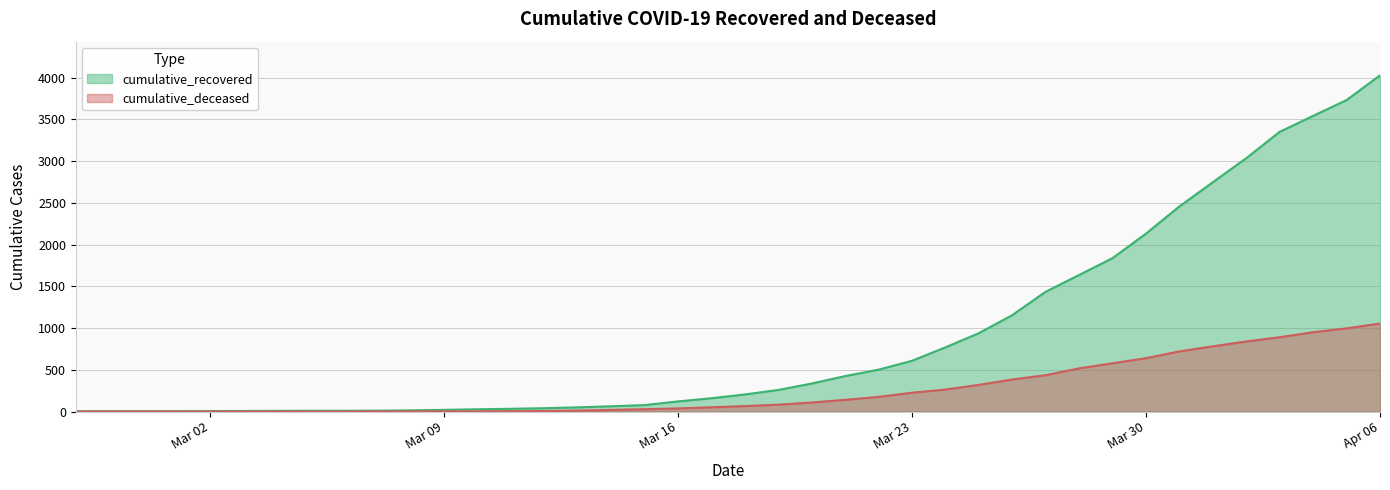

Which category has the lowest value in the cumulative_recovered series?

2020-02-27